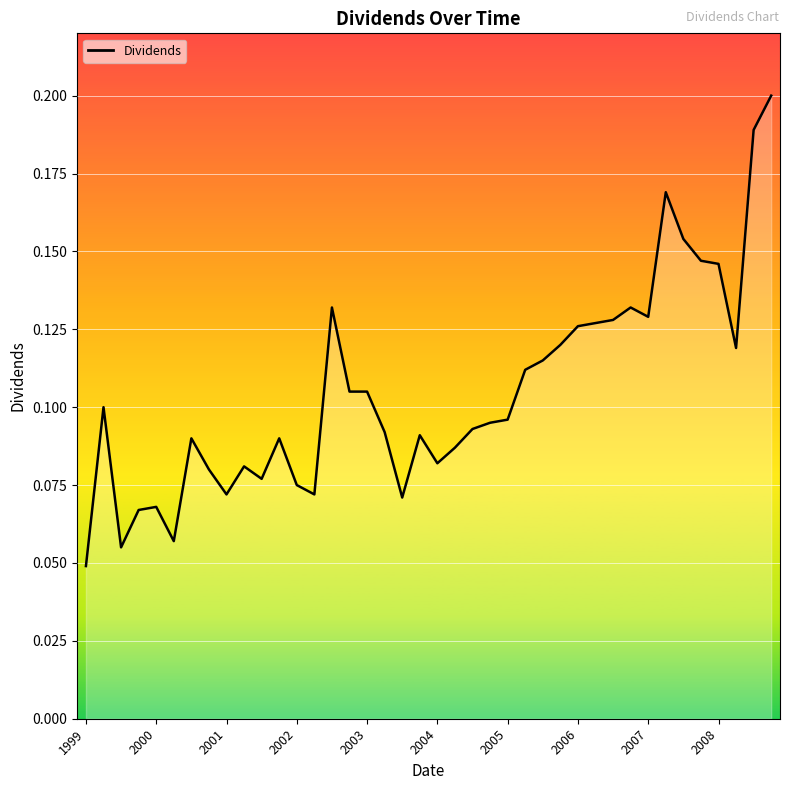

How many values are between 0 and 1?

40